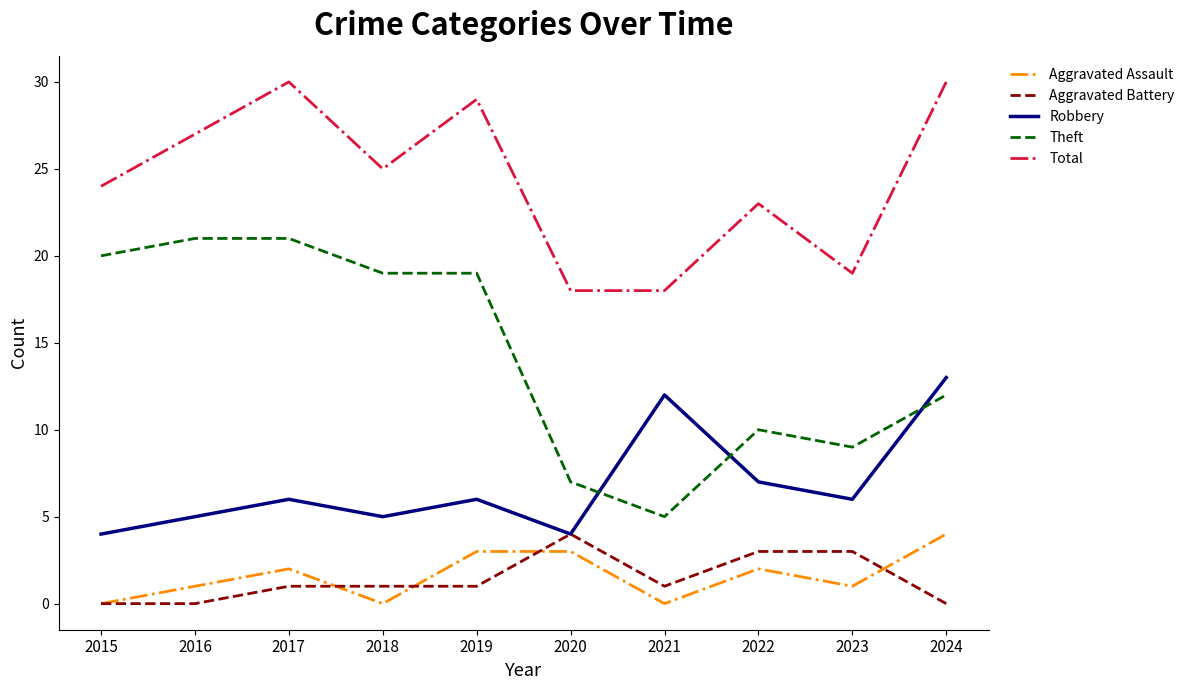

Which series has the widest spread of values?

Theft